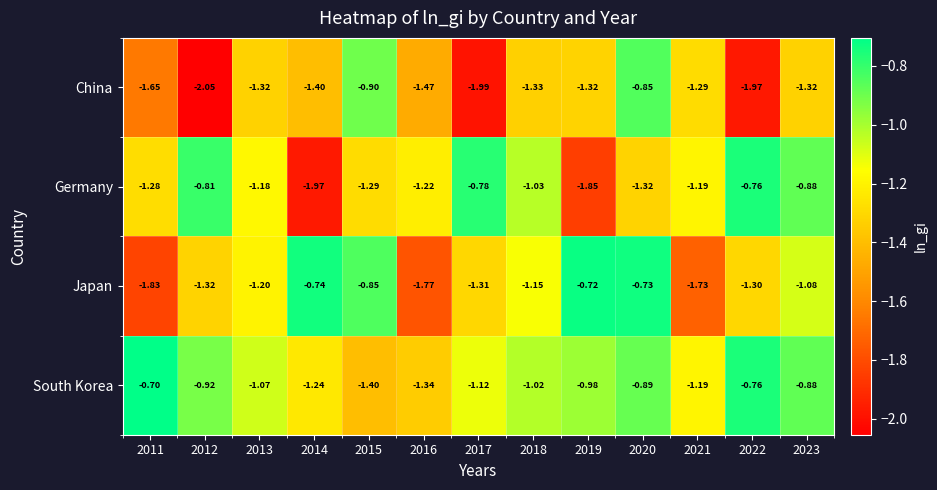

Is the value of Japan at 2017 greater than the value of Germany at 2021?

No